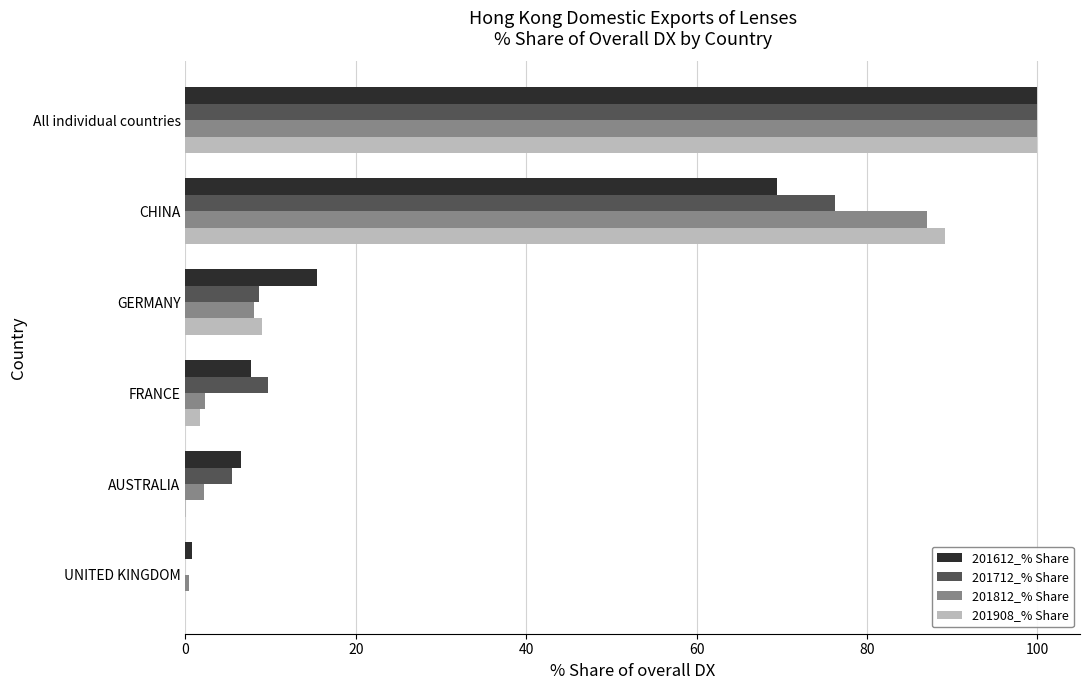

What is the sum of all 201612_% Share values?

200.0